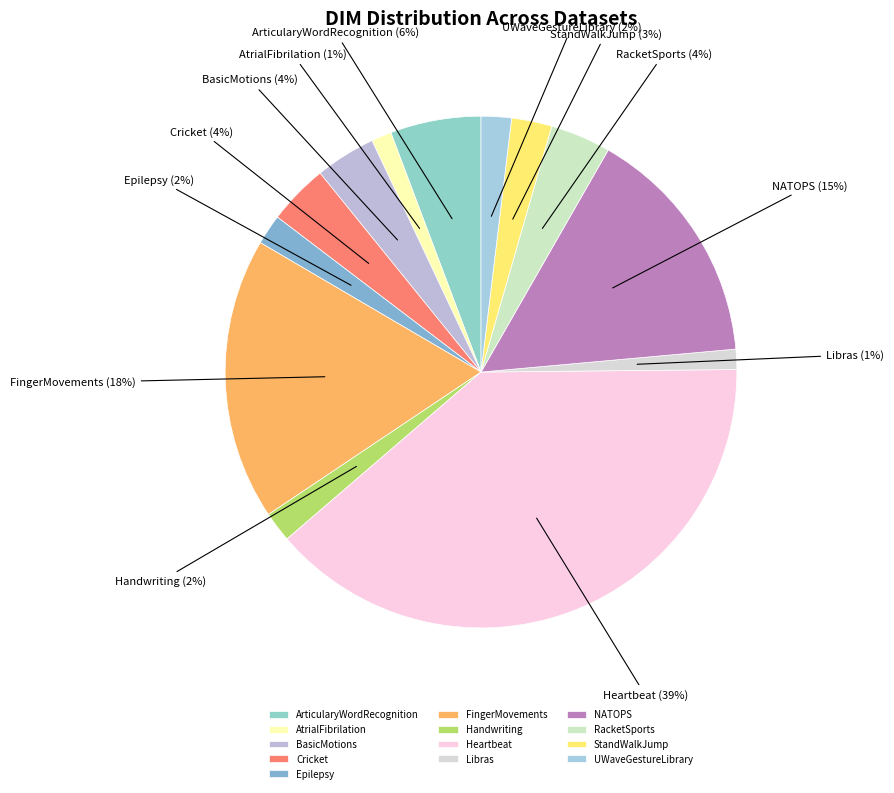

Is it true that FingerMovements is 18% of the pie?

True